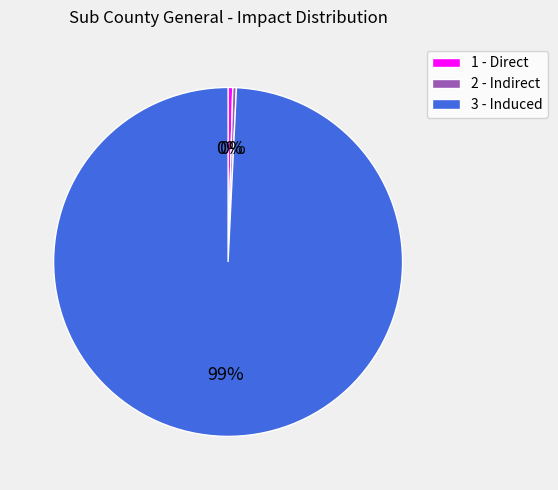

True or false: 2 - Indirect accounts for 10% of the total.

False